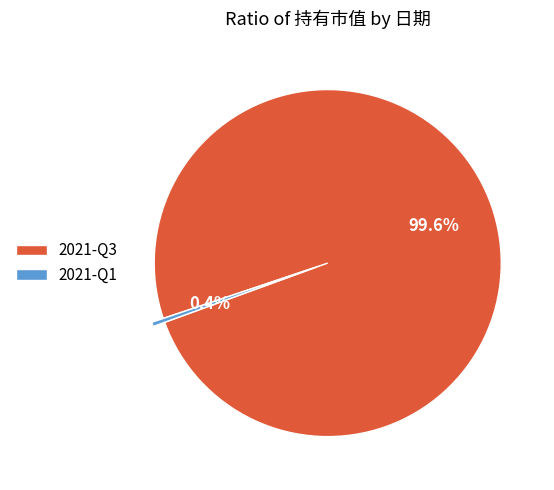

Does 2021-Q3 account for over 50% of the chart?

Yes